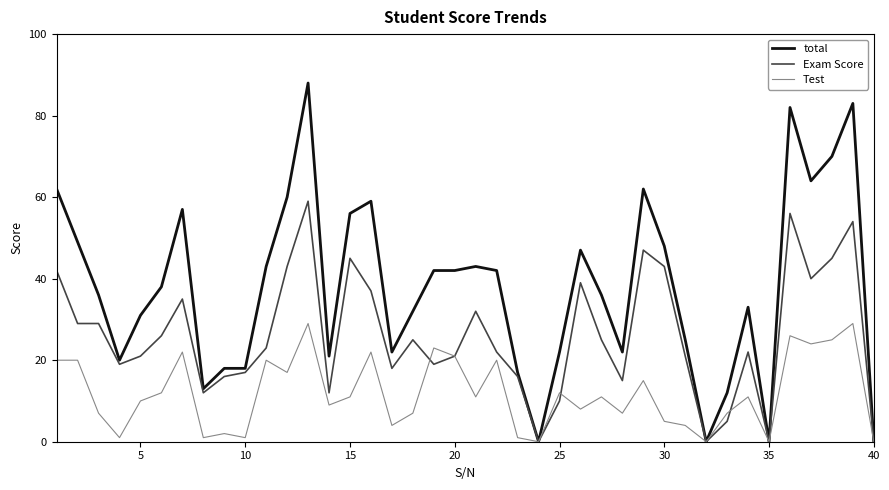

What is the average value of the Test series?

12